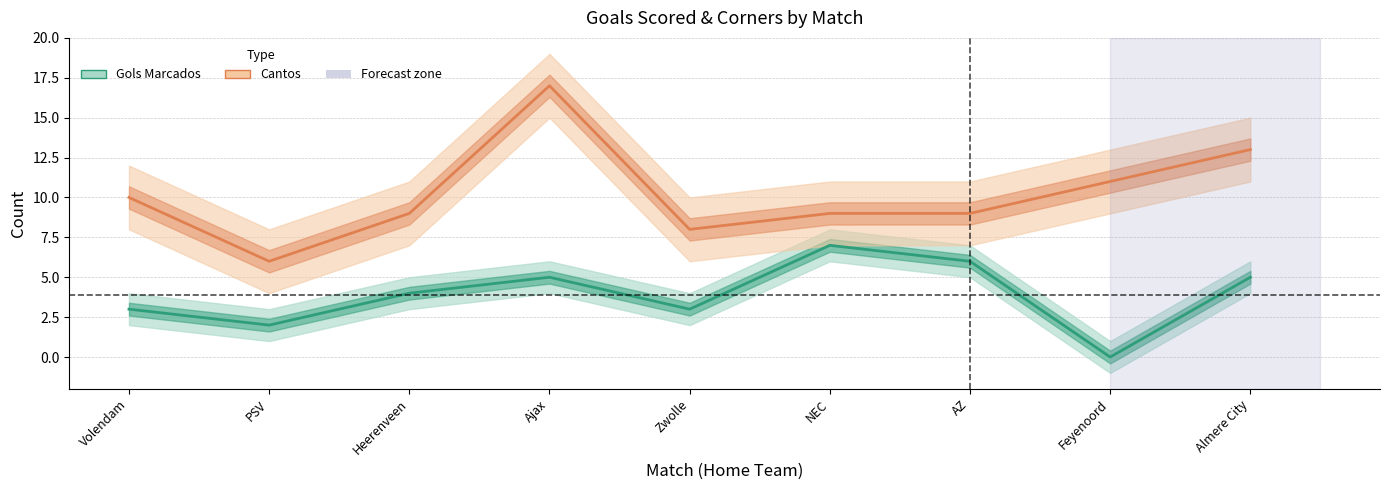

Count the number of data series in this chart.

2